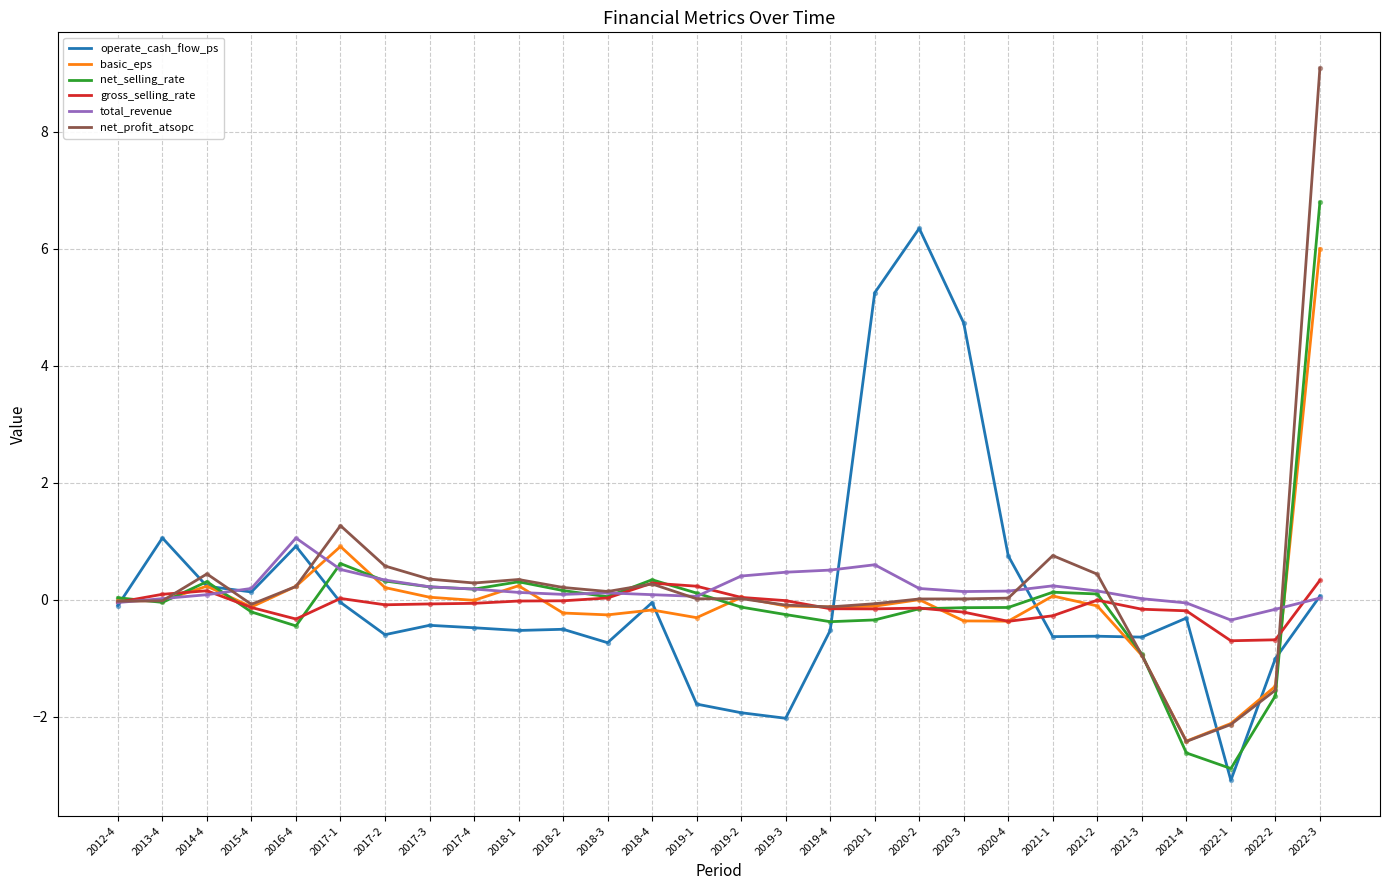

Which series has the largest range (max minus min)?

net_profit_atsopc